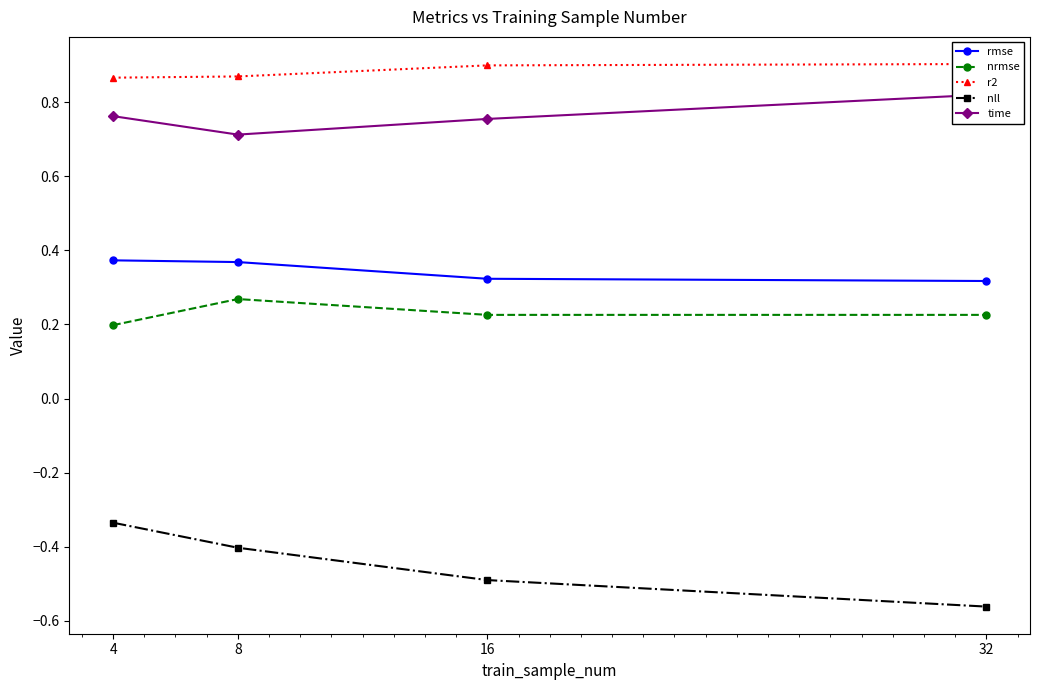

What are all the series names shown in the legend?

rmse, nrmse, r2, nll, time